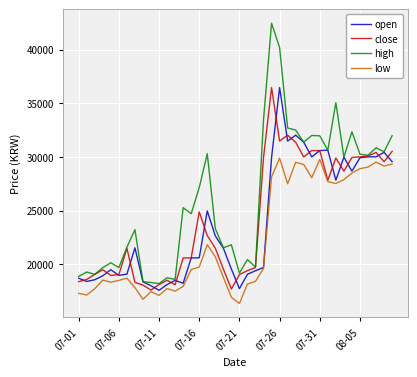

What is the highest value of the open series?

36460